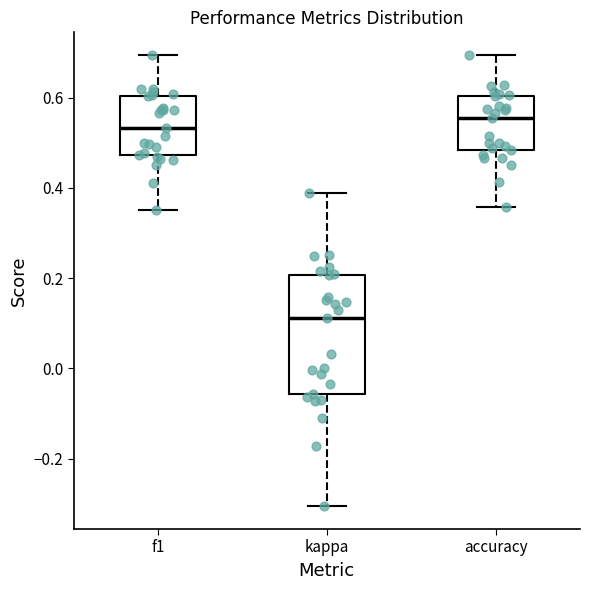

Which box's median line is the highest?

accuracy